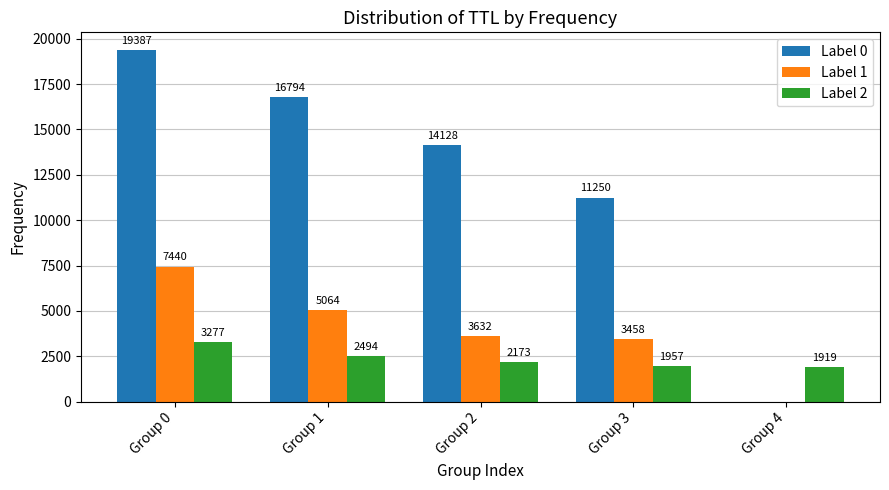

Between Group 2 and Group 3, which series saw the biggest shift?

Label 0